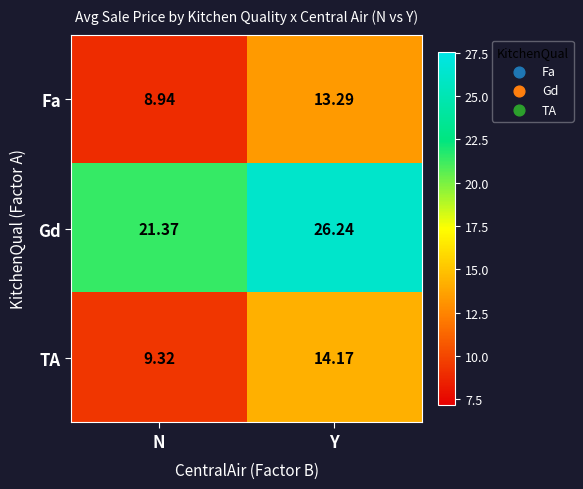

Rank the categories by Gd value from highest to lowest.

Y, N